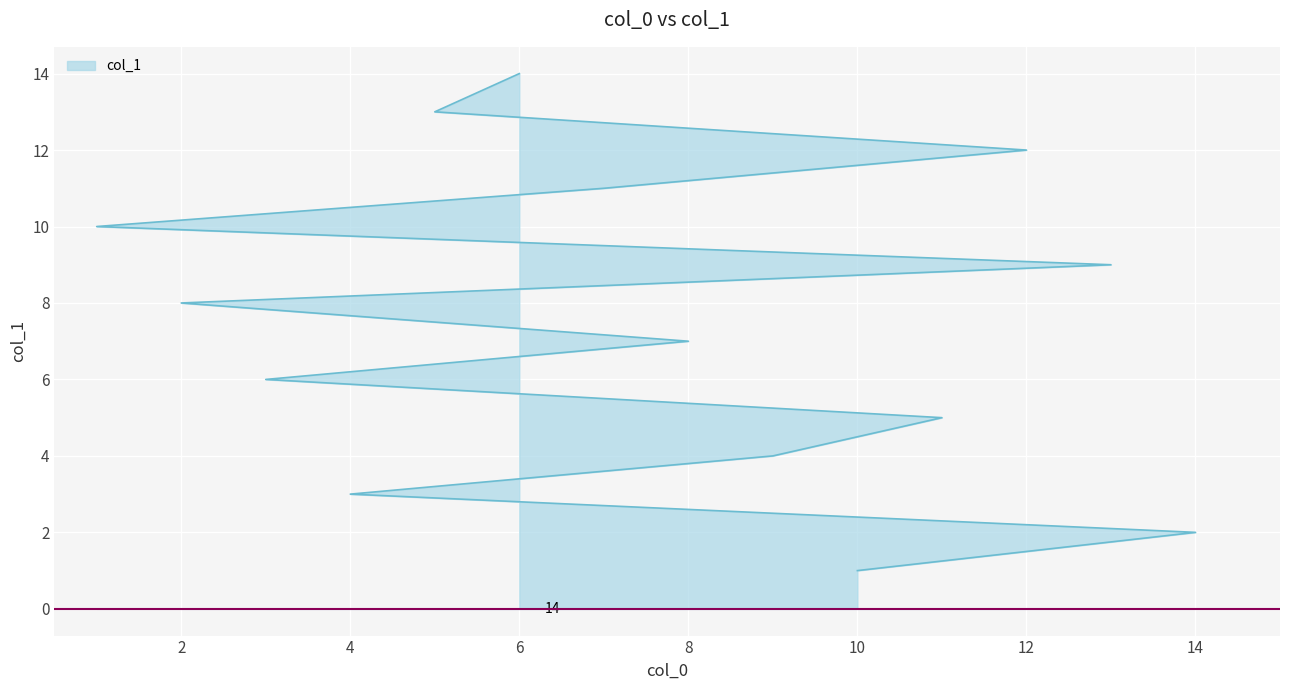

What is the sum of the values at 6 and 4?

17